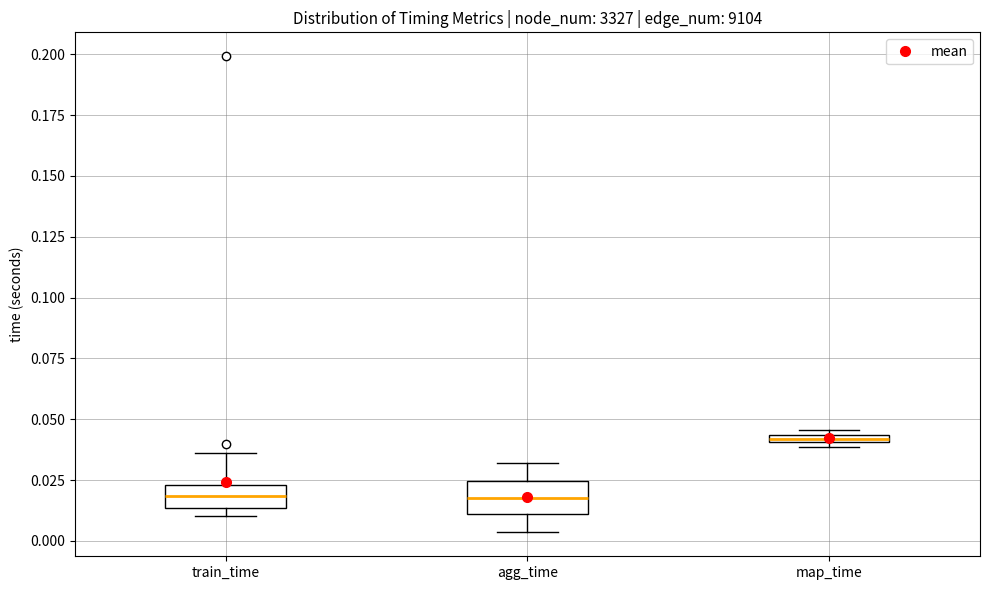

Where is the lower edge of the box for map_time on the y-axis? The values are not printed on the chart, so give them approximately, as read against the axis.

0.040